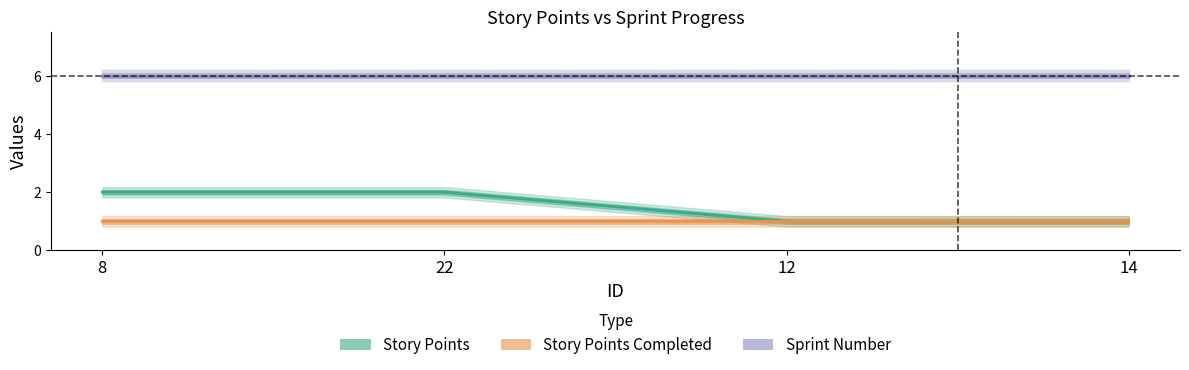

True or false: Story Points Completed has more than 1 points higher than both neighbors.

False